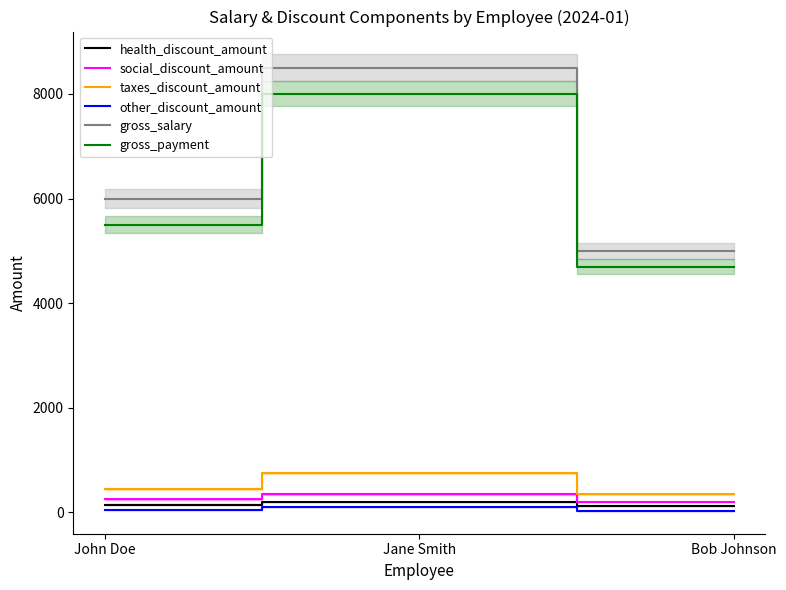

Reading left to right, what are all the values shown in this chart?

health_discount_amount: 150	200	120
social_discount_amount: 250	350	200
taxes_discount_amount: 450	750	350
other_discount_amount: 50	100	30
gross_salary: 6000	8500	5000
gross_payment: 5500	8000	4700